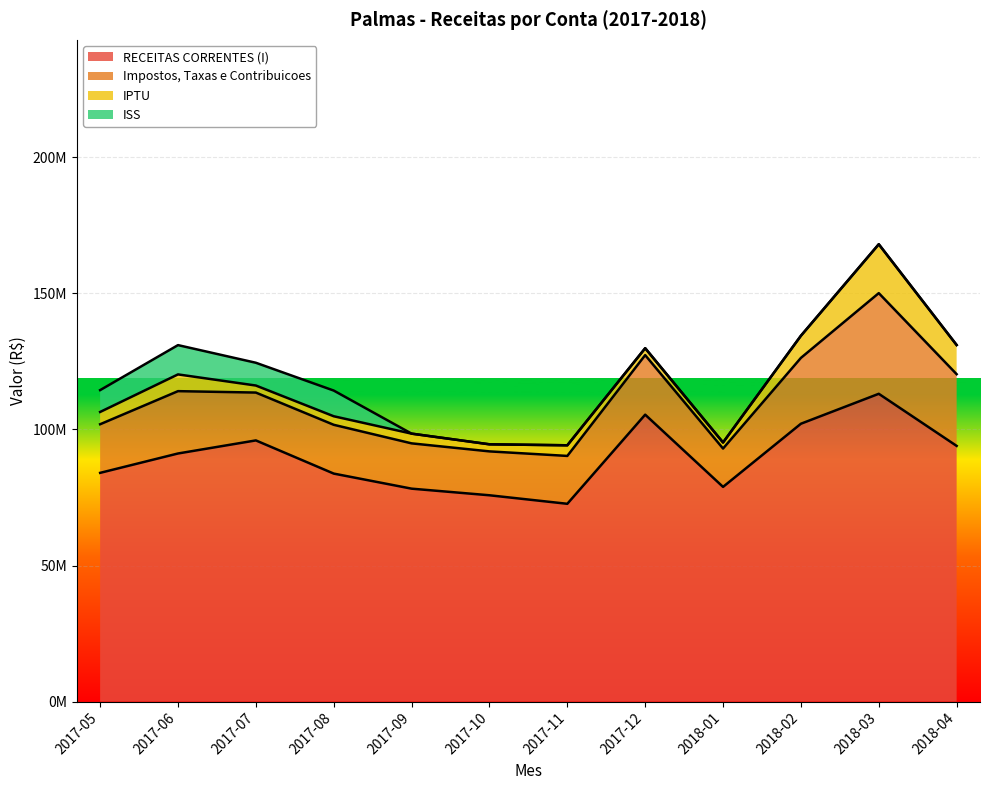

What is the greatest value displayed?

113089387.3